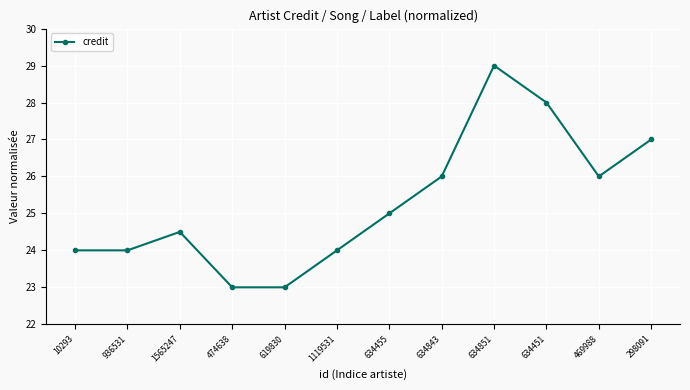

What is the smallest value displayed?

23.0